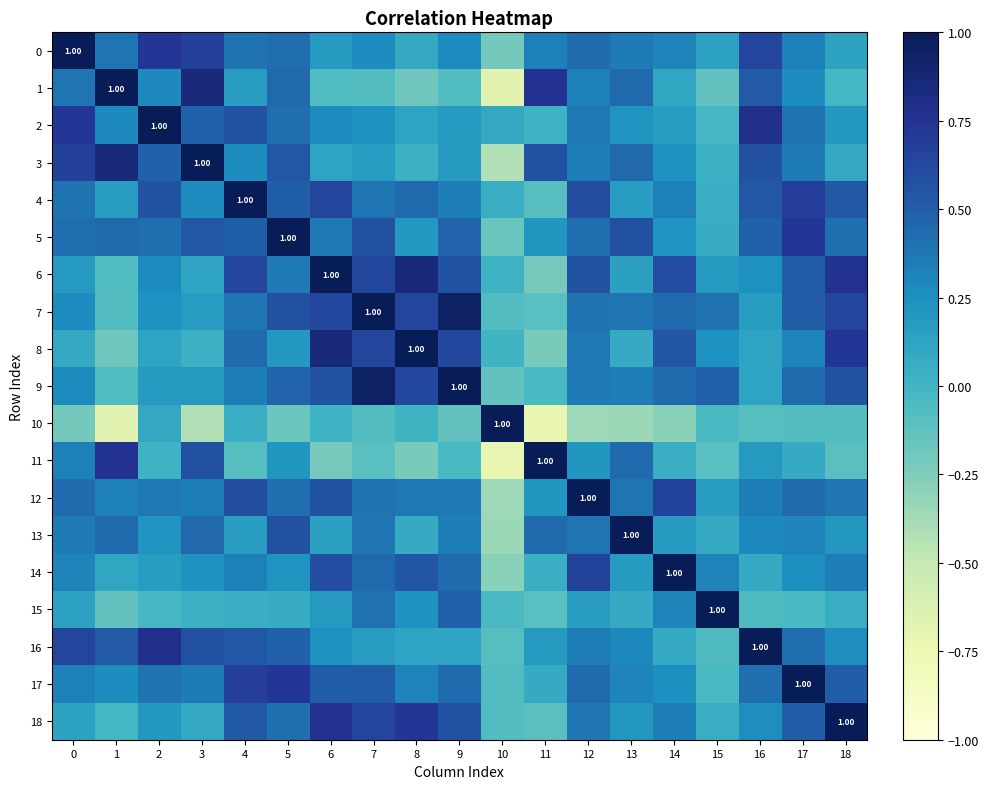

The 9 series shows 0.4 at 17. True or false?

True